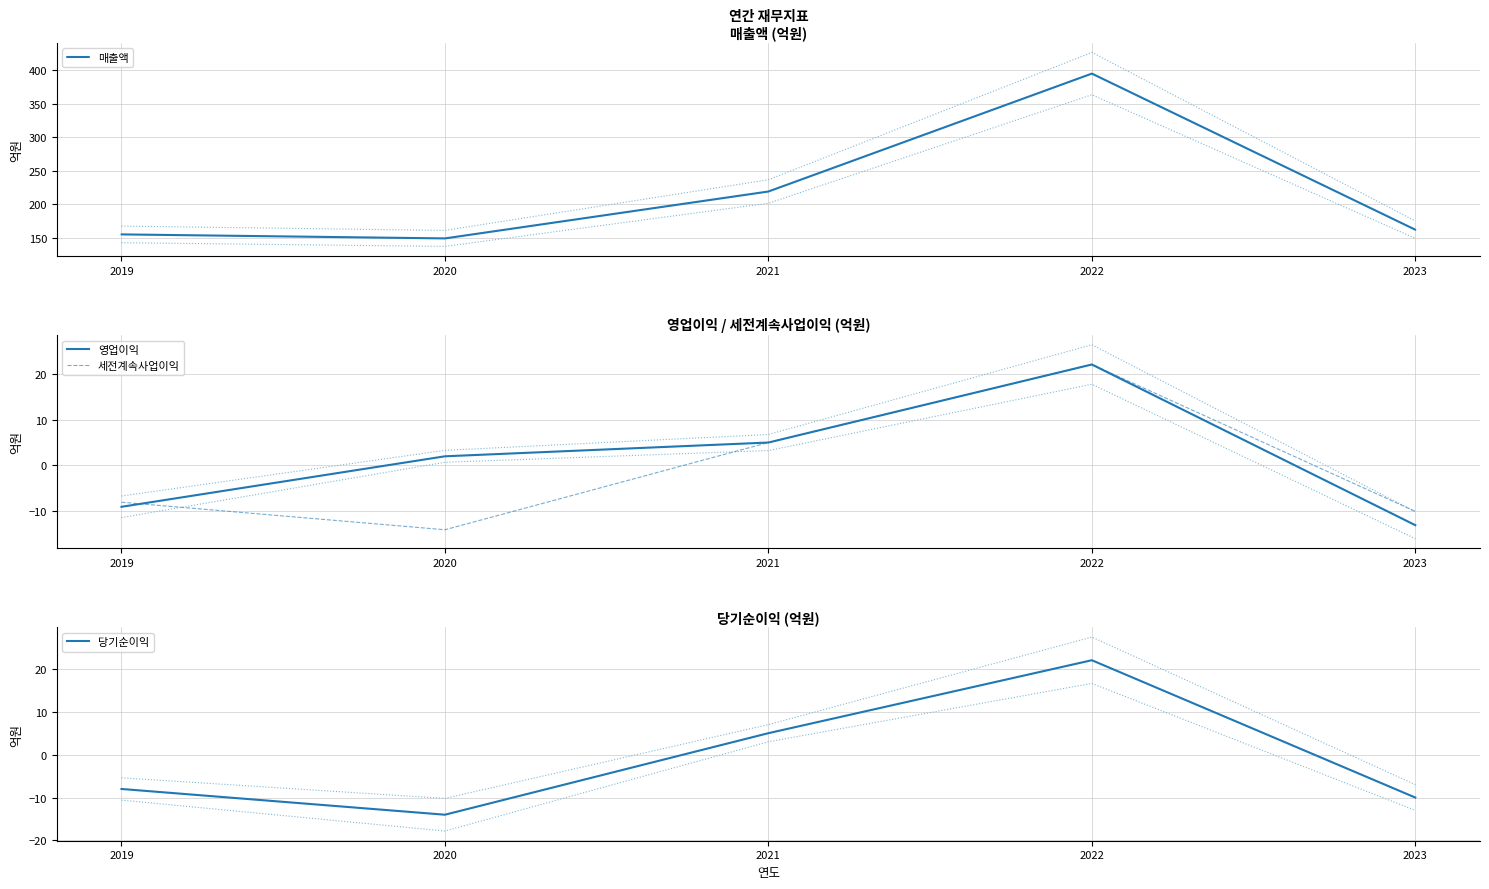

At which label does 세전계속사업이익 reach its peak?

2022